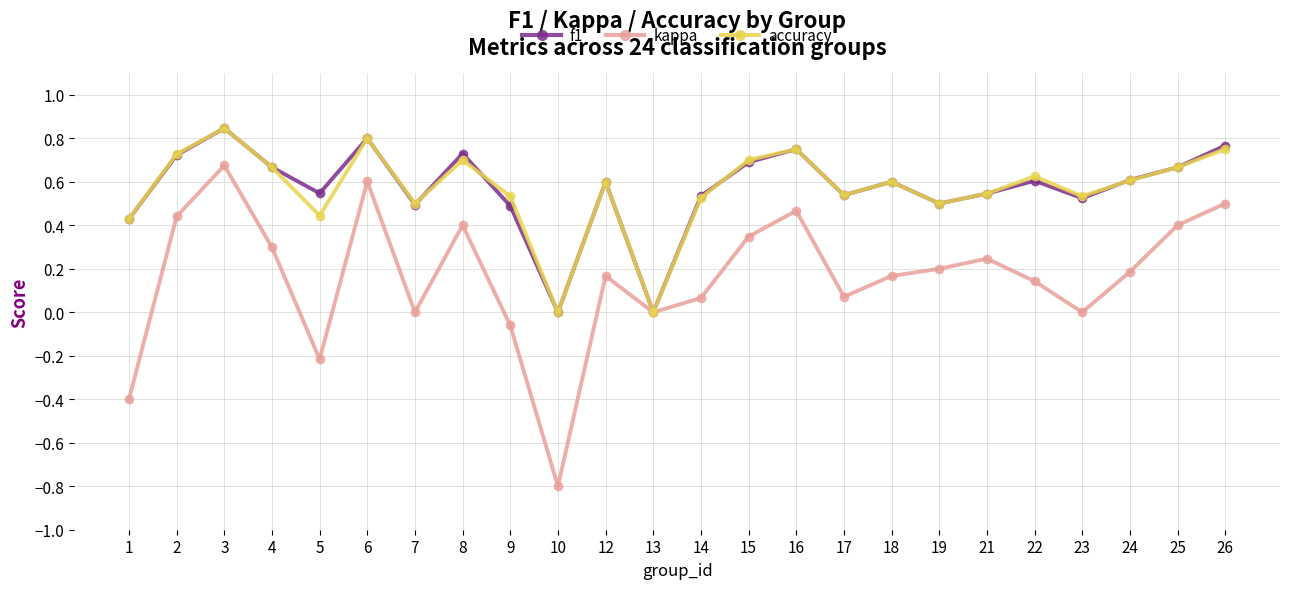

Where is the first local maximum for f1?

3